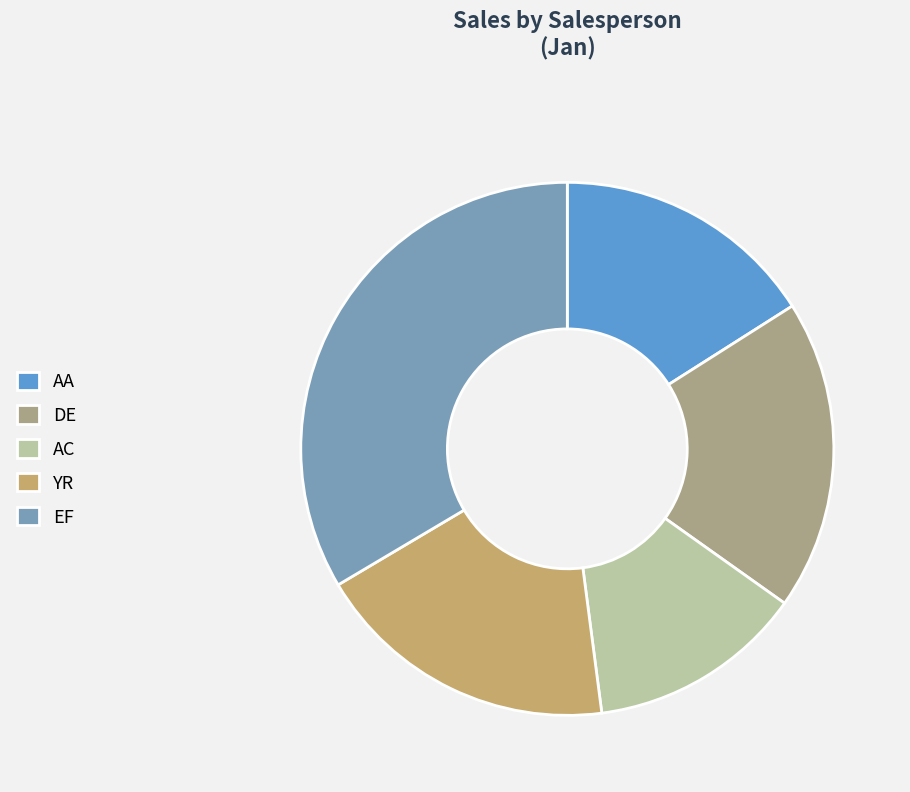

What is the change in value from AA to DE?

+2749